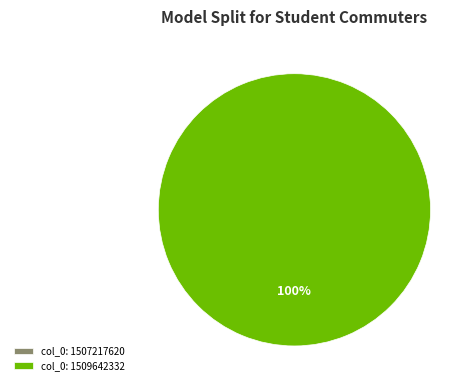

Is there a majority slice in this chart?

Yes